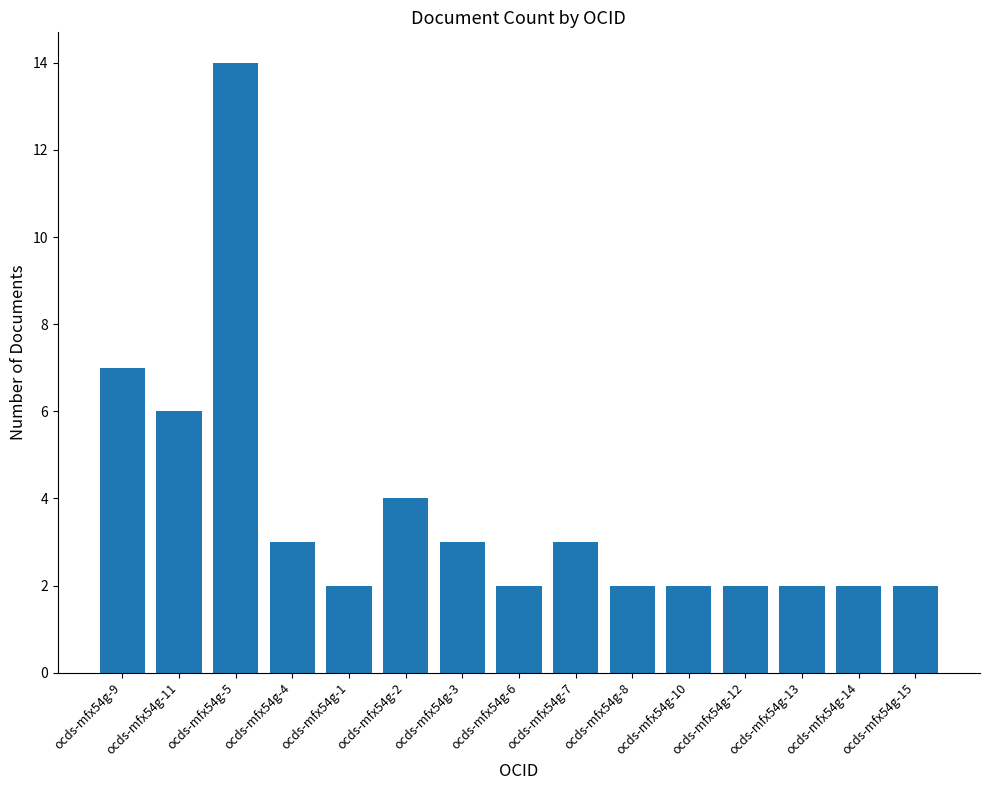

Where is the data nearest to the value 8?

ocds-mfx54g-9